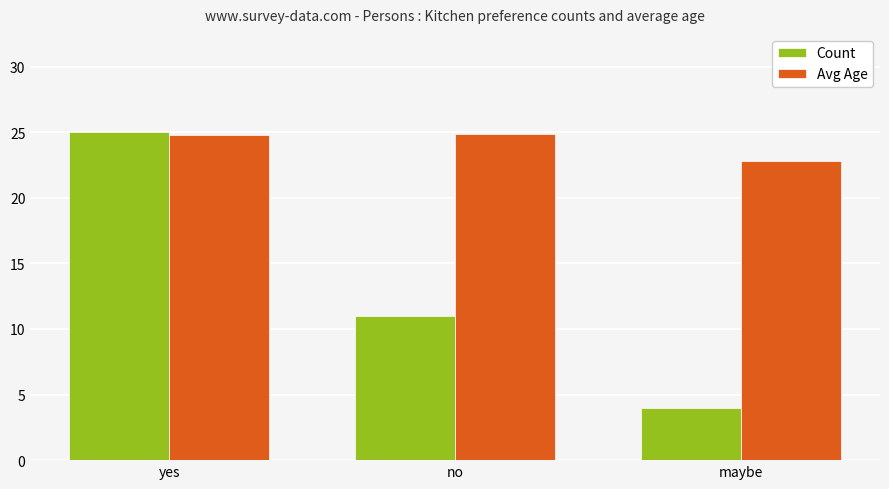

At how many categories does at least one series exceed 8?

3